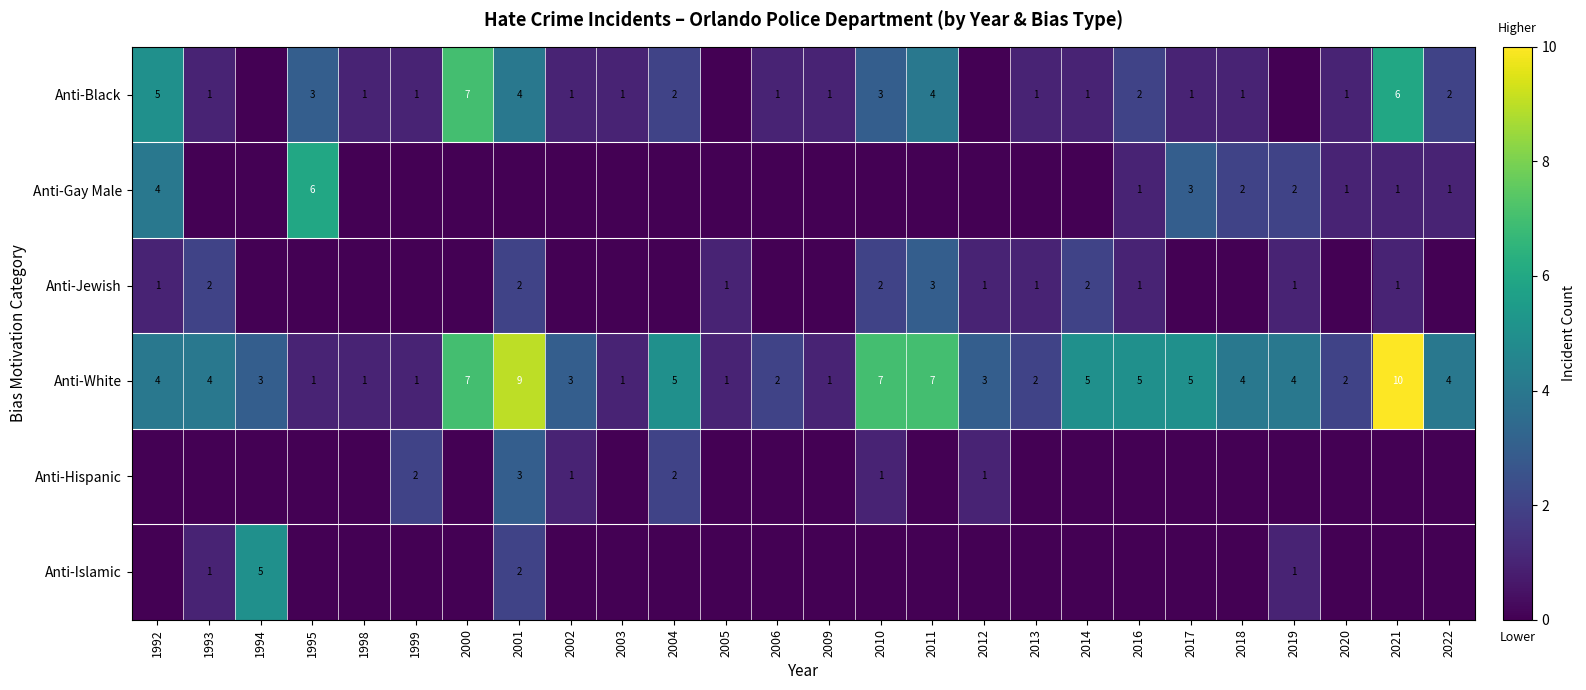

At which label does Anti-White reach its peak?

2021